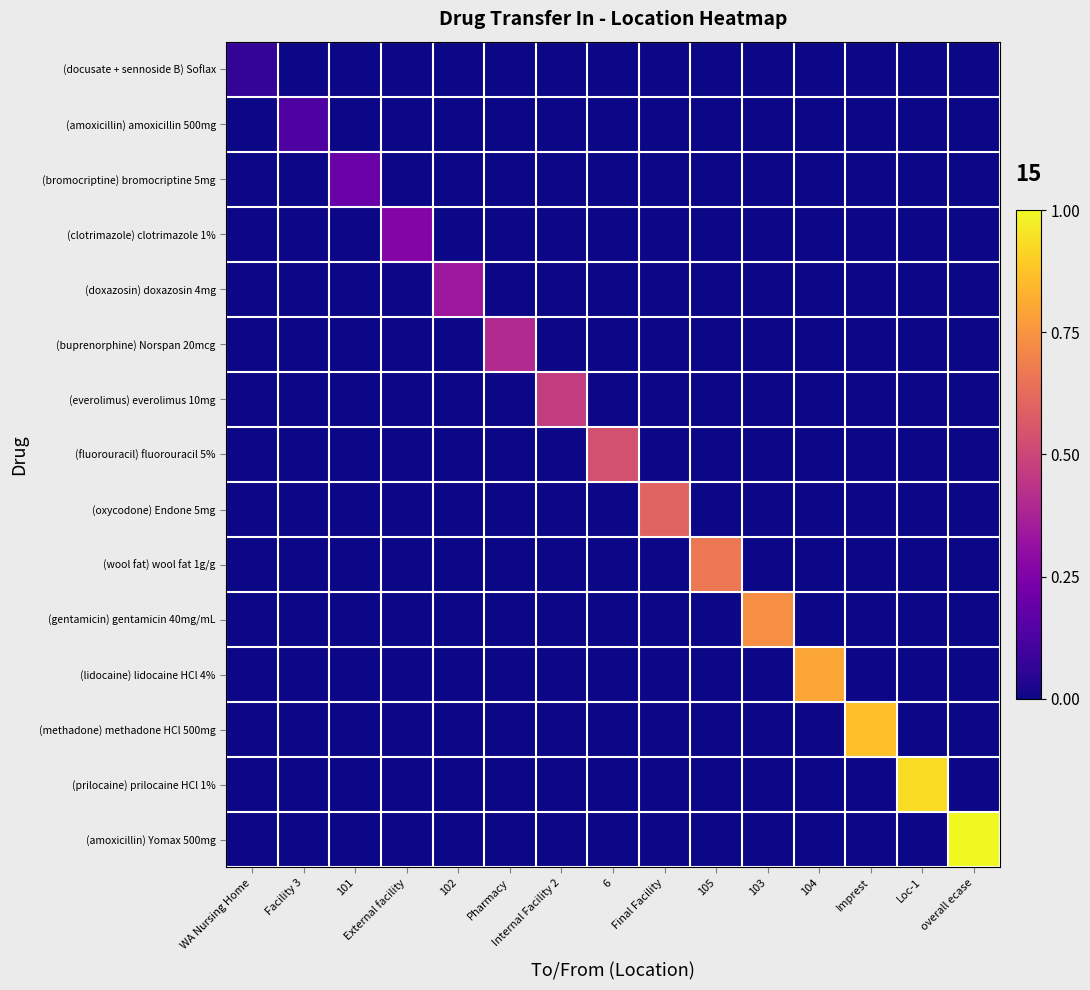

Between Loc-1 and 104, which is larger?

Loc-1